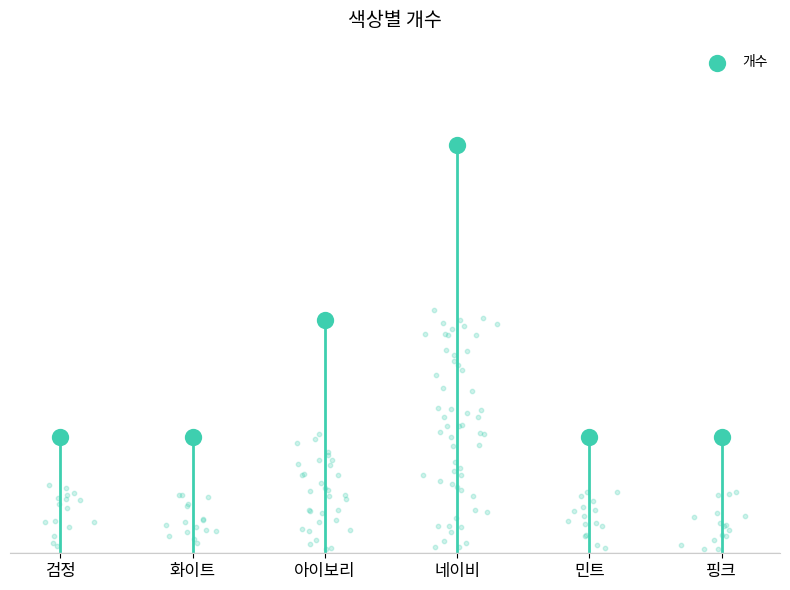

Approximately how many times larger is the value at 민트 compared to 화이트?

1.0